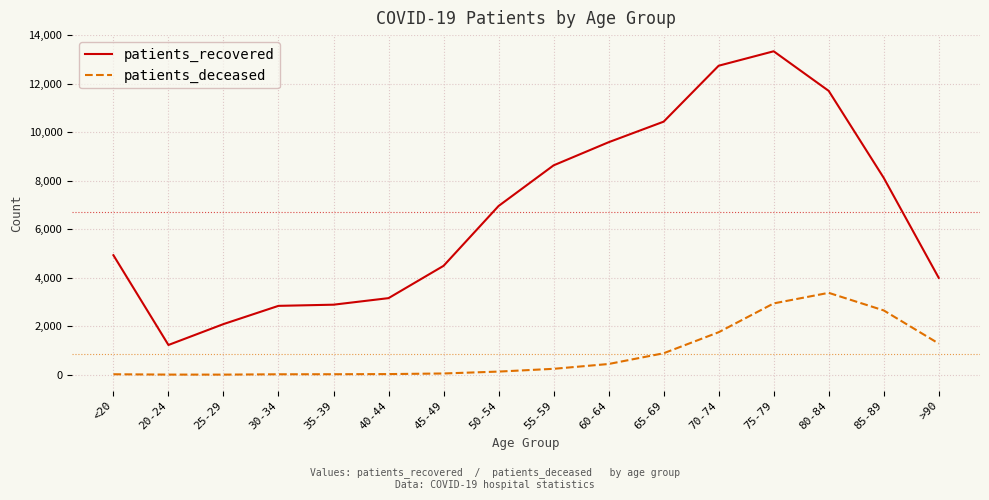

At 85-89, list the series in order from smallest to largest.

patients_deceased, patients_recovered